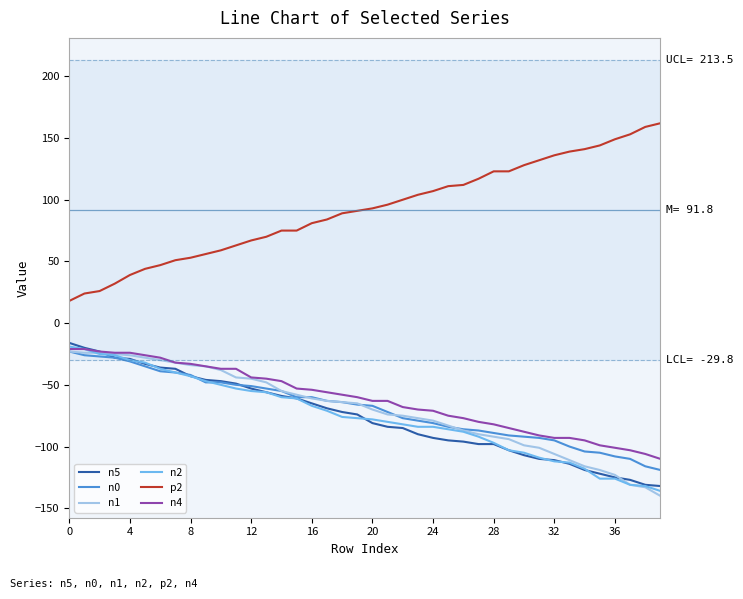

What is the sum of the n2 values at 31 and 24?

-193